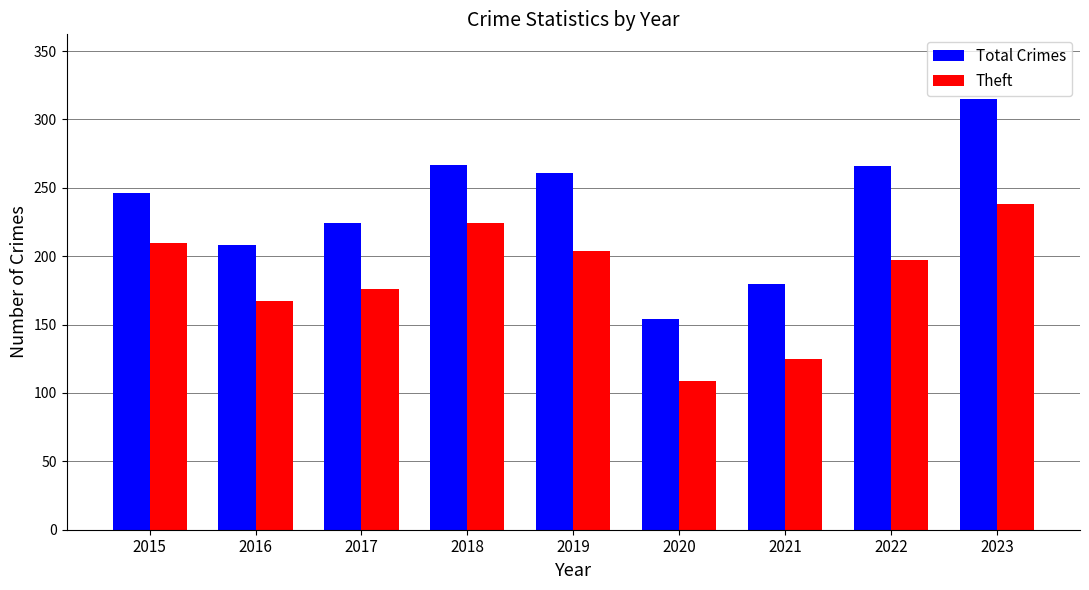

Are the bars grouped side by side (vs. stacked)?

Yes